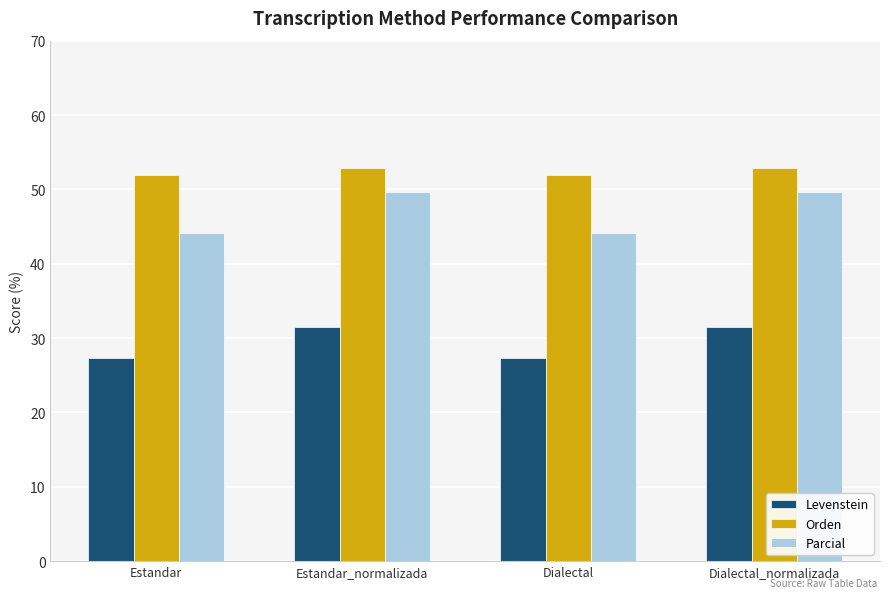

What position from the right is Estandar?

4